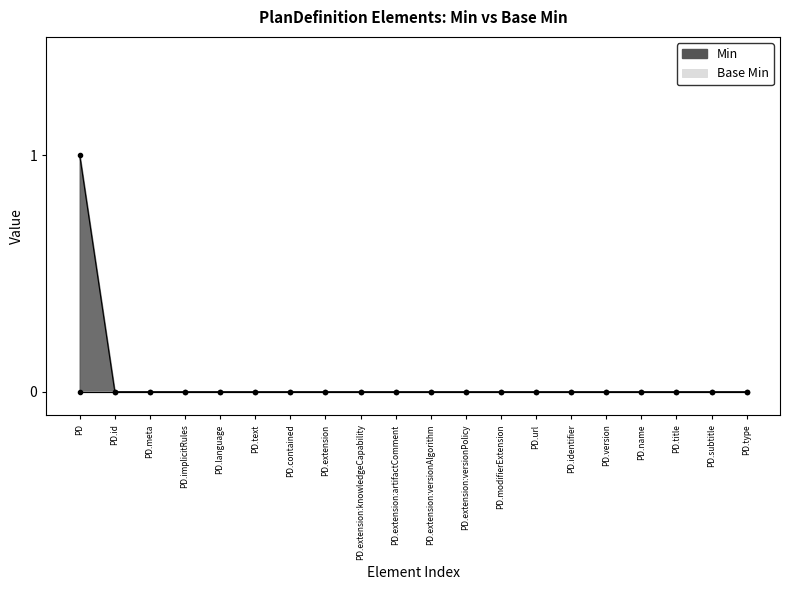

True or false: the data has more than 1 interior local peaks.

False